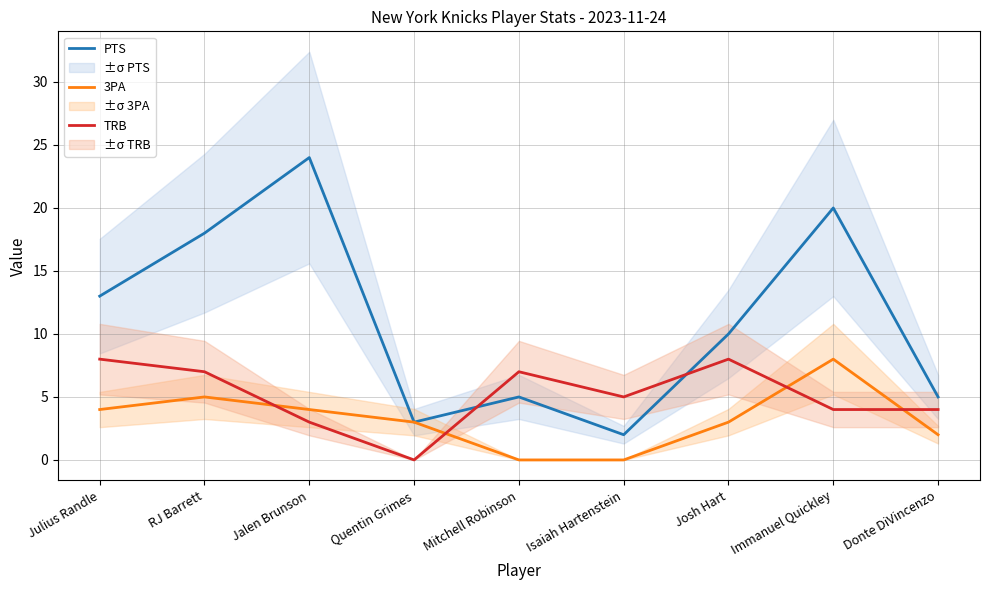

Where does the 3PA series first go above 3?

Julius Randle